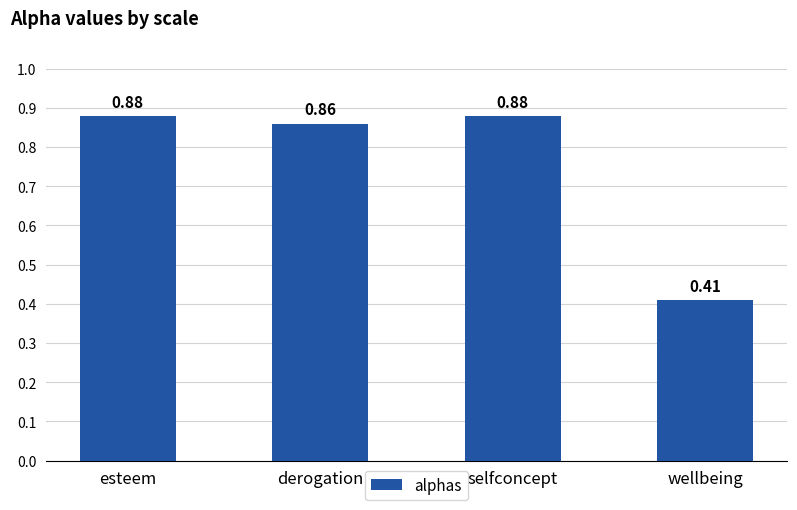

What is the label of the 3rd bar from the right?

derogation